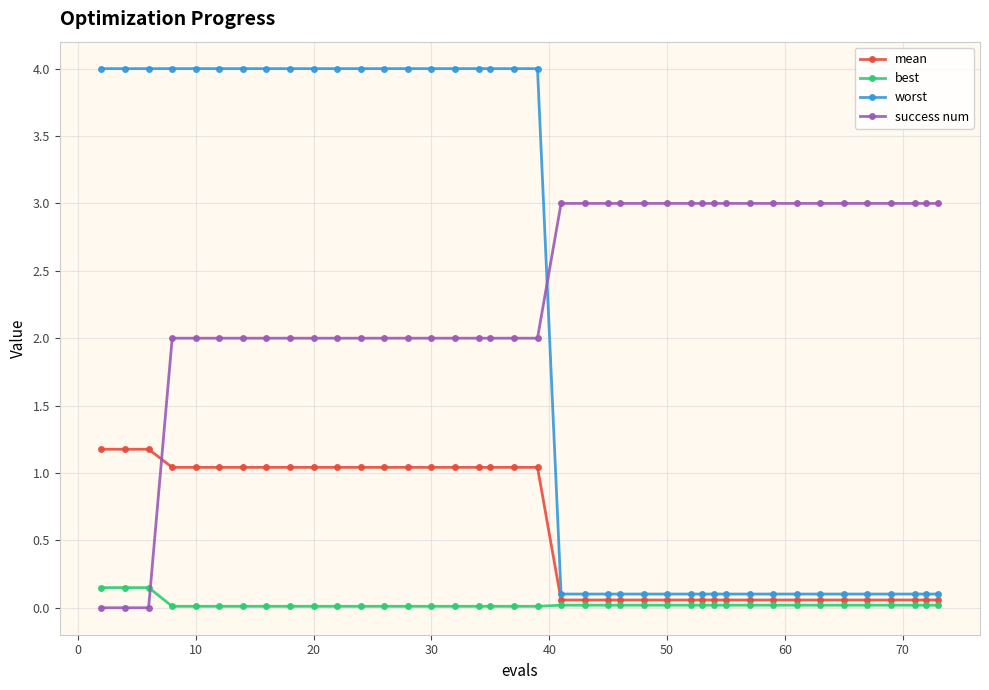

Which series has the largest range (max minus min)?

worst